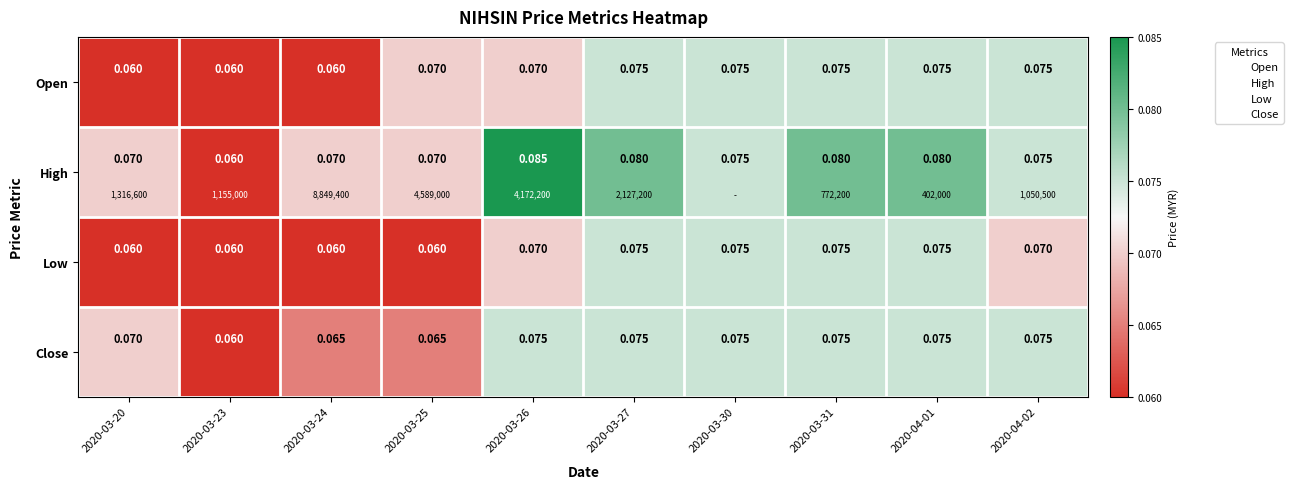

What is the minimum value for Open?

0.1